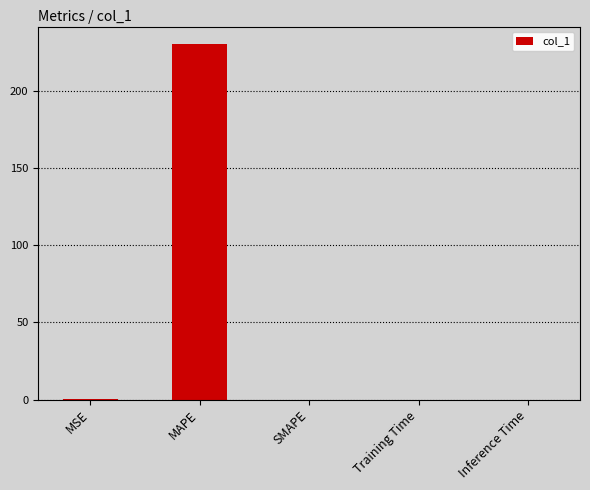

What is the greatest value displayed?

230.0